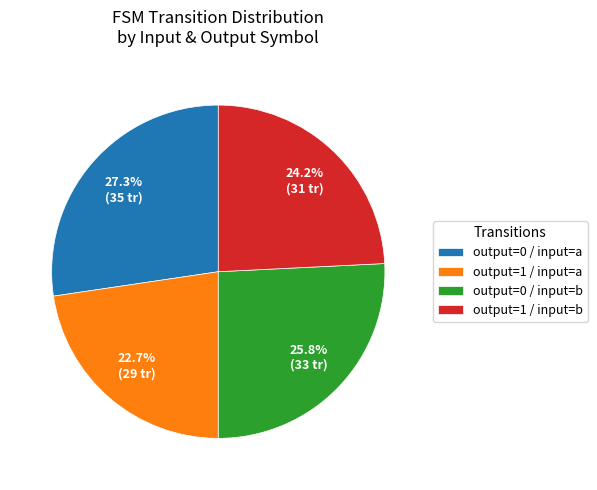

What is the ratio of the value at output=1 / input=b to the value at output=0 / input=b?

0.9